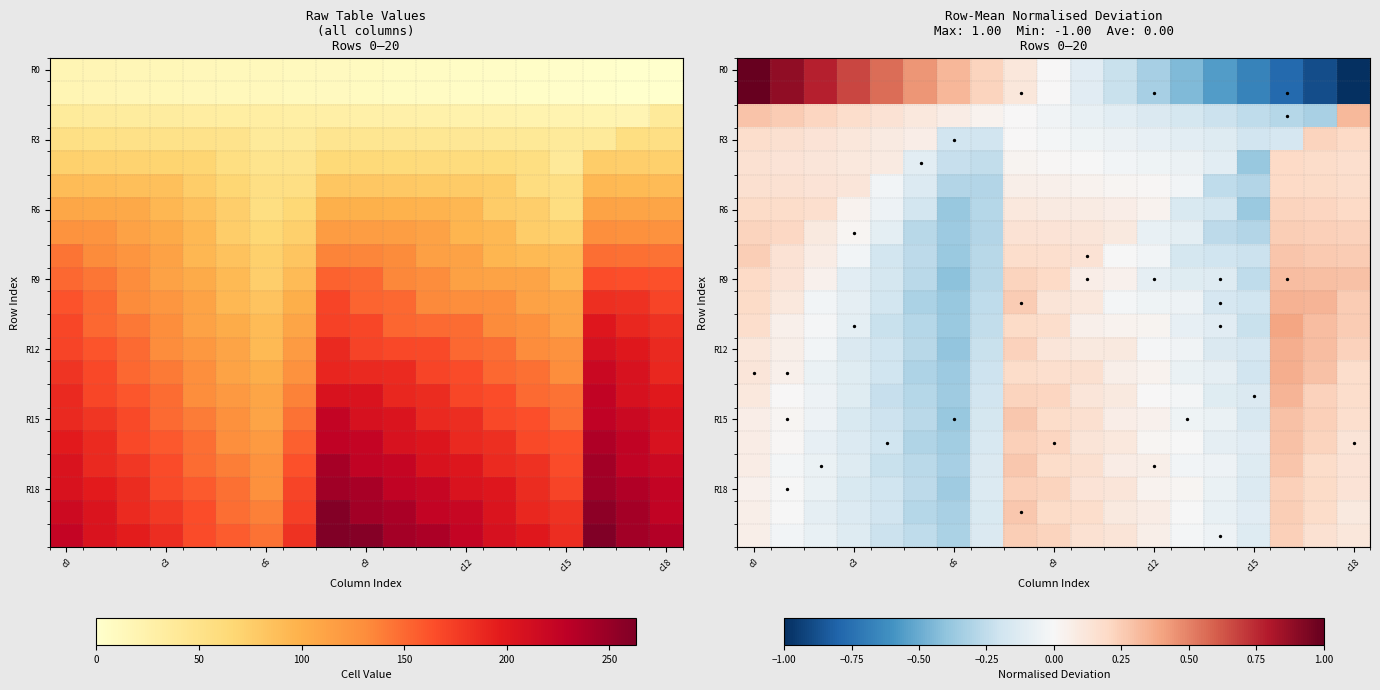

The row15 series shows 168.0 at 13. True or false?

True